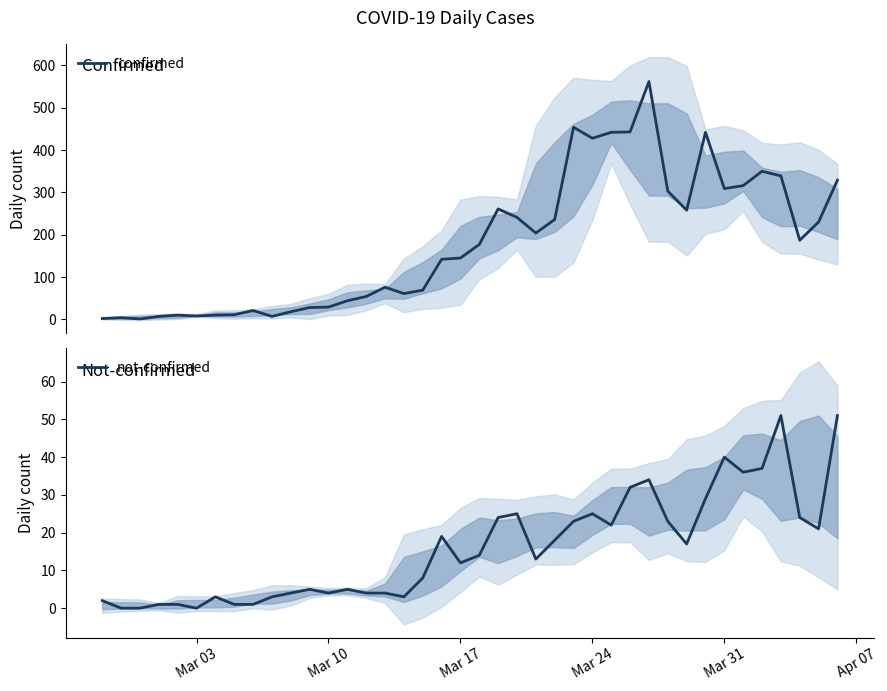

Which series has the widest spread of values?

confirmed